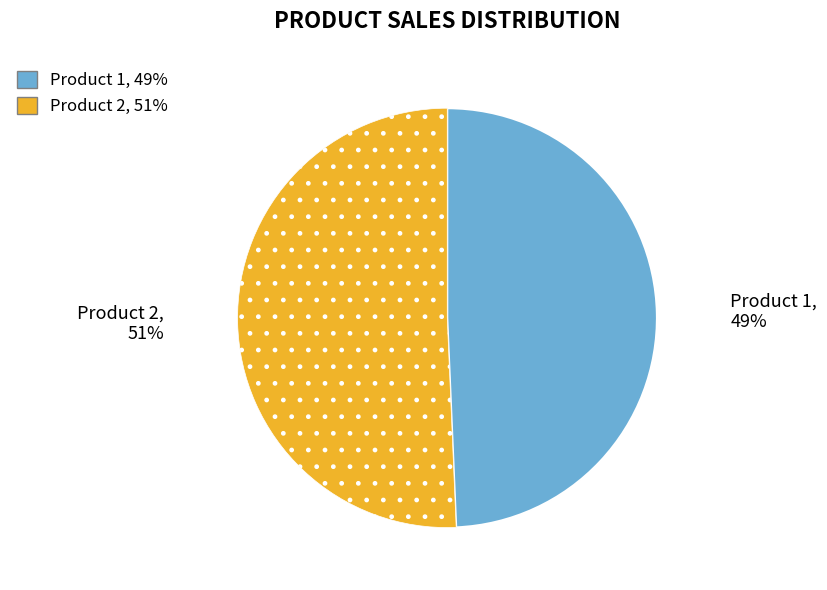

Which has a higher value, Product 2 or Product 1?

Product 2